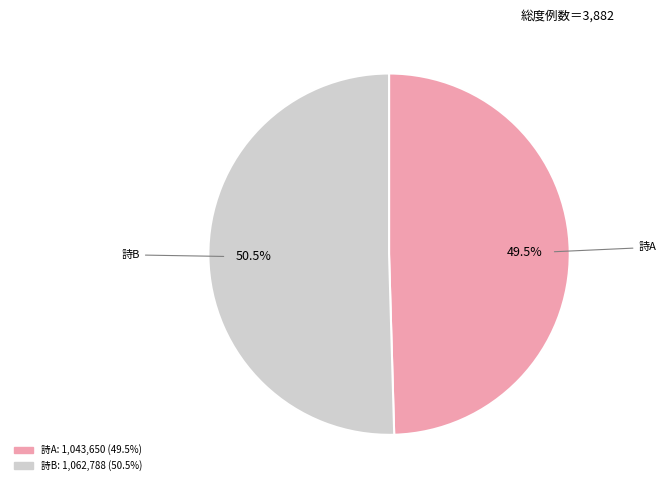

How many slices are in this pie chart?

2